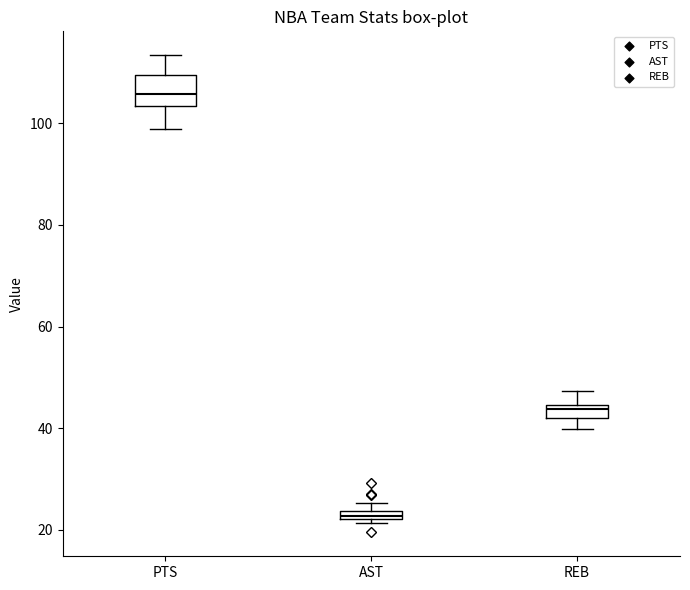

Where does the upper whisker of the box for PTS end on the y-axis? The values are not printed on the chart, so give them approximately, as read against the axis.

114